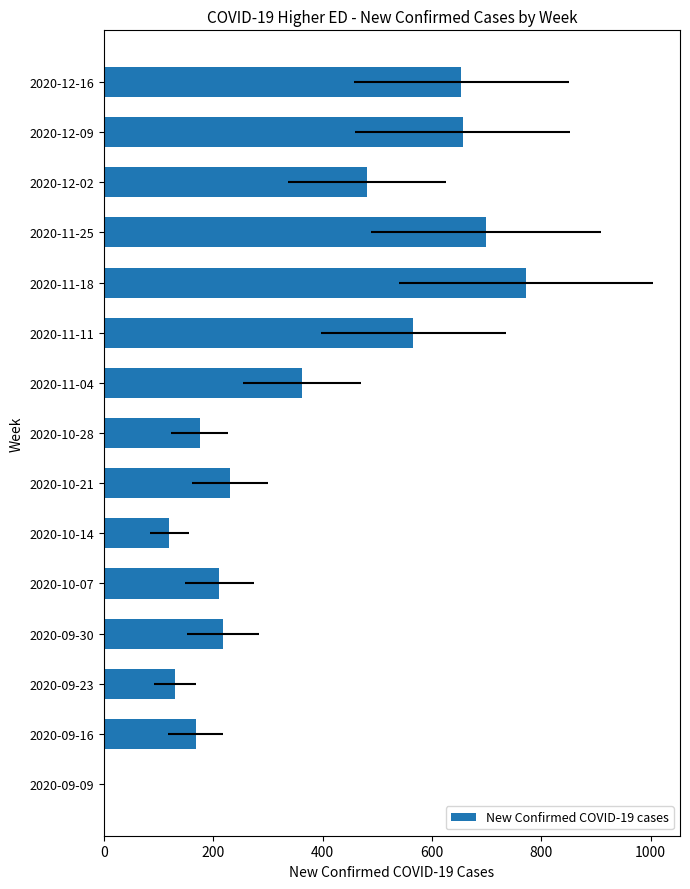

Is it true that the value at 2020-12-09 is 656?

True